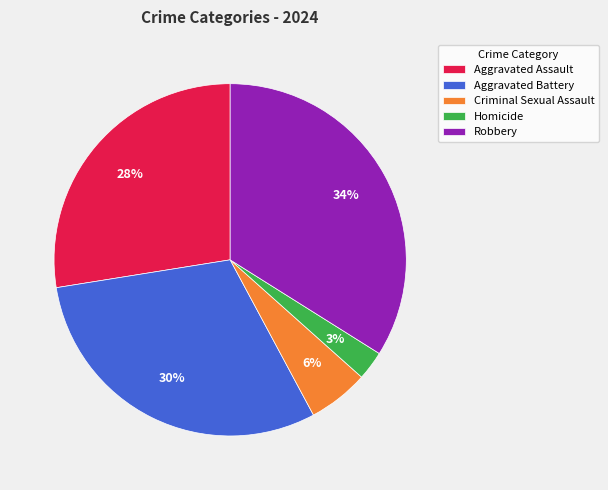

What is the ratio of the value at Homicide to the value at Criminal Sexual Assault?

0.5